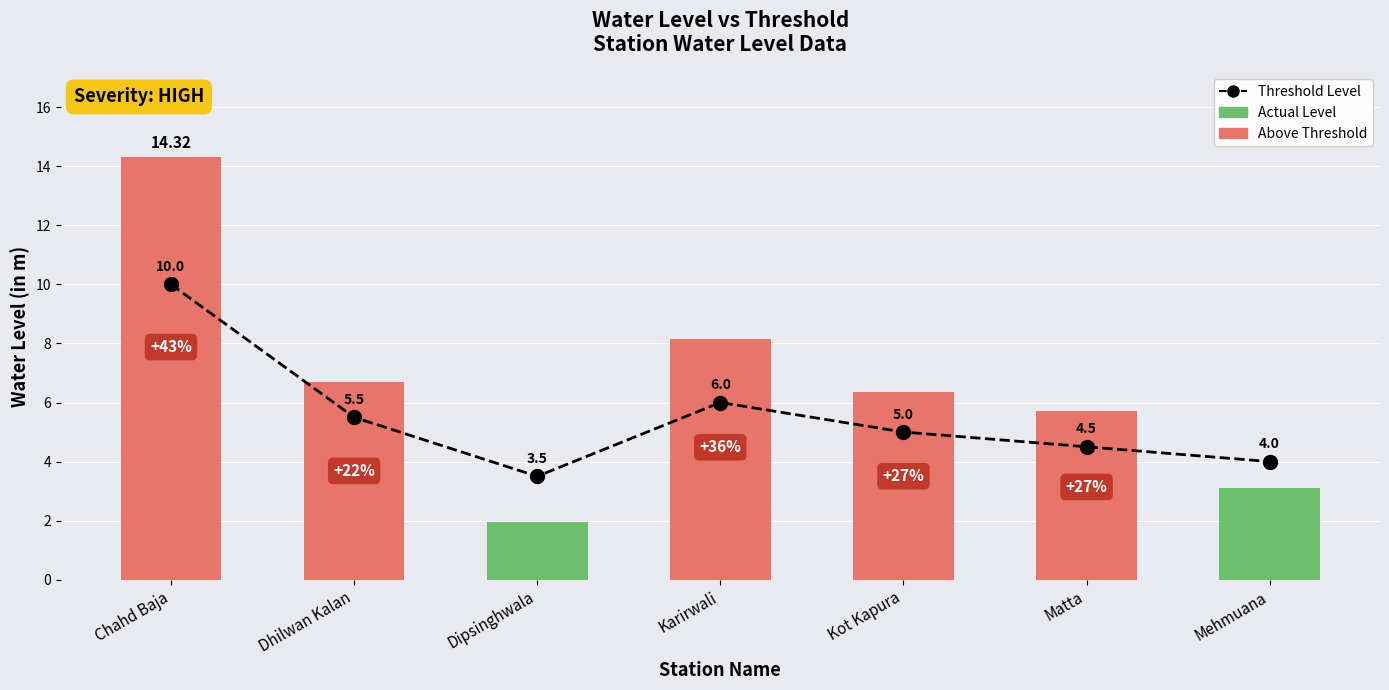

Which category has the lowest value in the Water Level (m) series?

Dipsinghwala